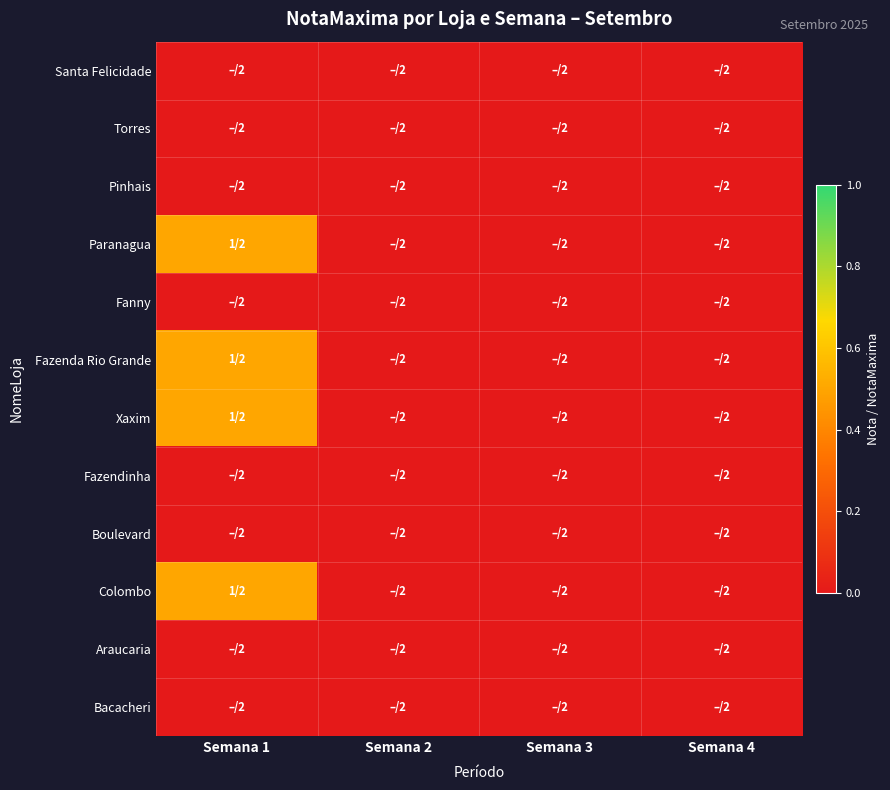

At which category does the chart reach its minimum across all series?

Semana 1